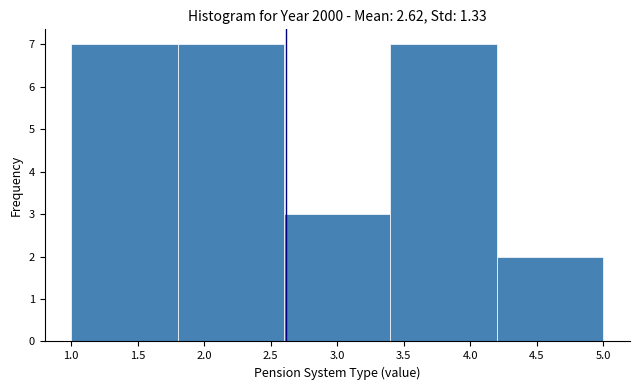

Reading left to right, list every bar in this chart as the range it spans on the x-axis followed by its height. The values are not printed on the chart, so give them approximately, as read against the axis.

1.0 to 1.8: 7
1.8 to 2.6: 7
2.6 to 3.4: 3
3.4 to 4.2: 7
4.2 to 5.0: 2